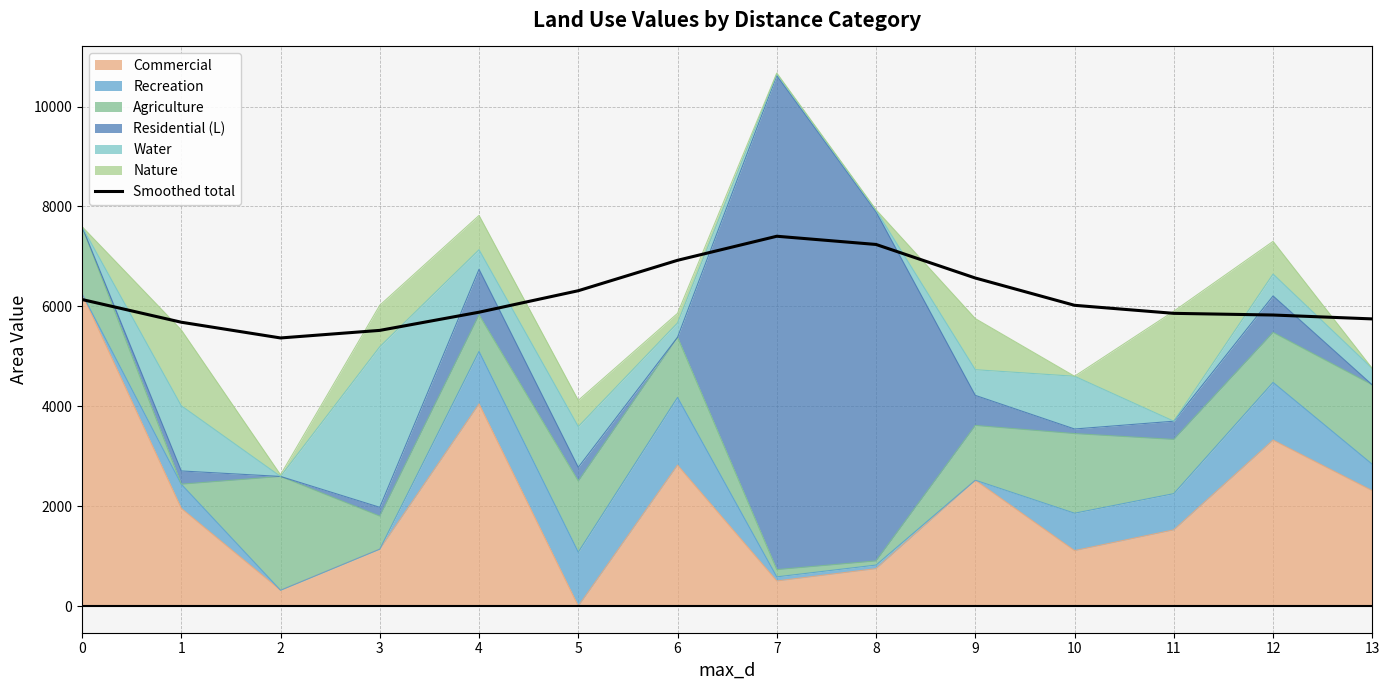

What is the difference between the maximum and minimum values?

2036.3